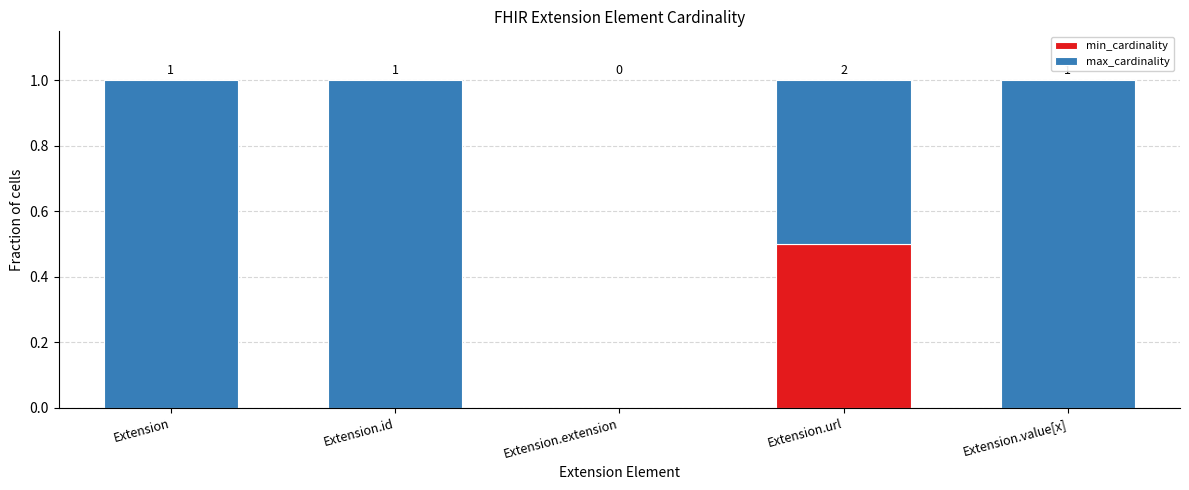

What is the maximum value for min_cardinality?

0.5